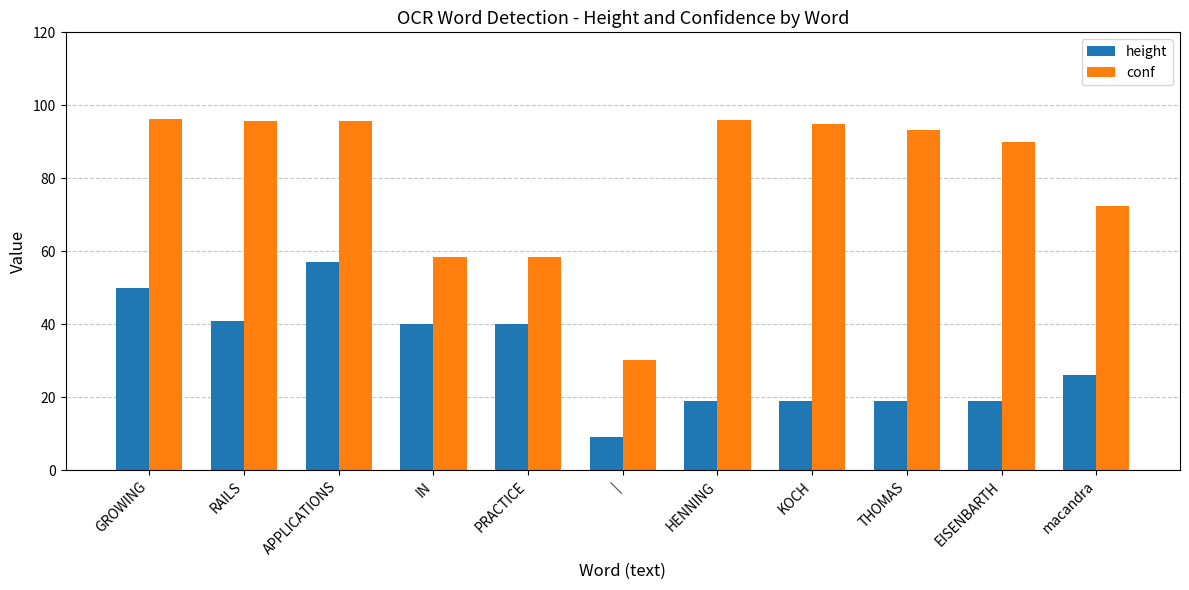

Rank the series by their maximum value, from lowest to highest.

height, conf